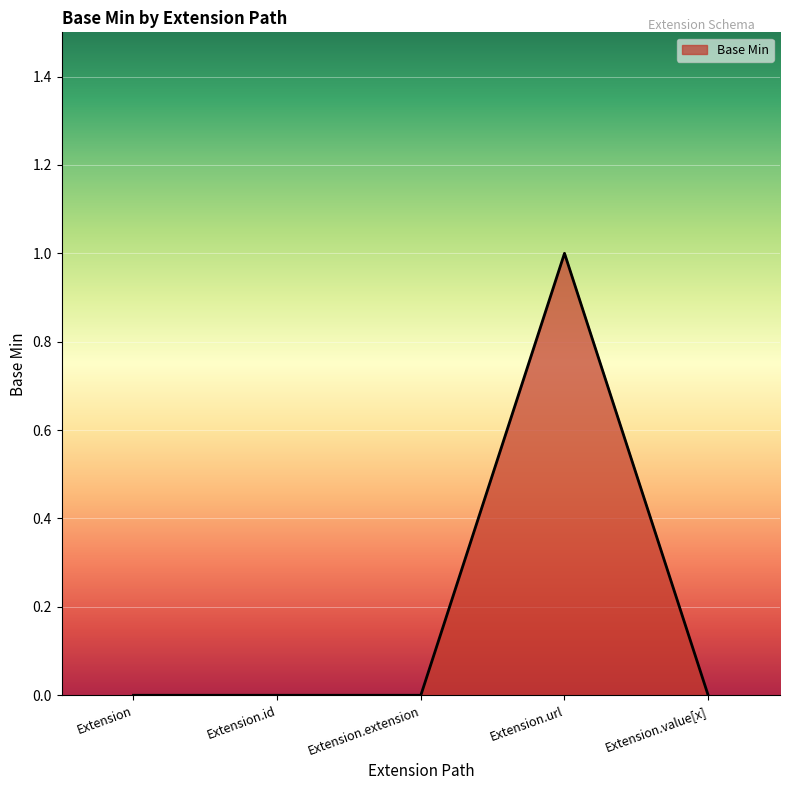

The value at Extension.url is 1. True or false?

True